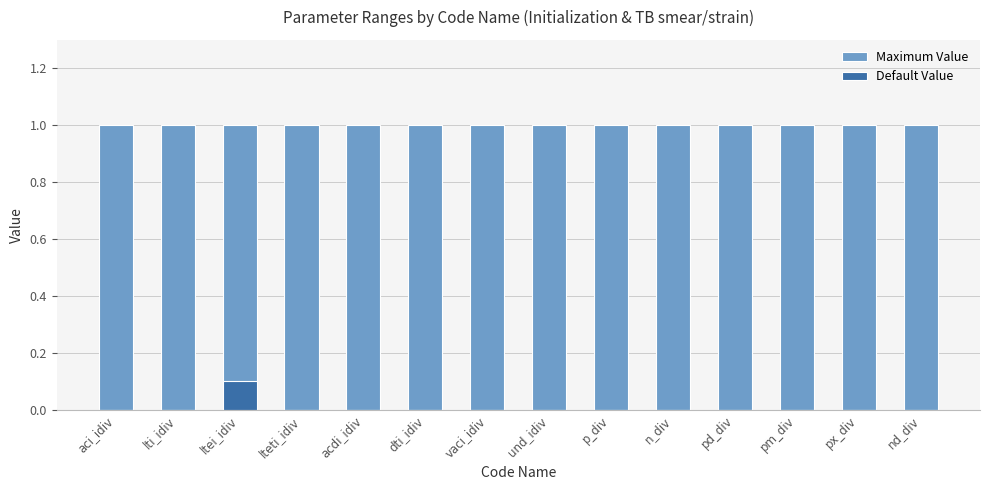

The Maximum Value series shows 0.6 at ltei_idiv. True or false?

False